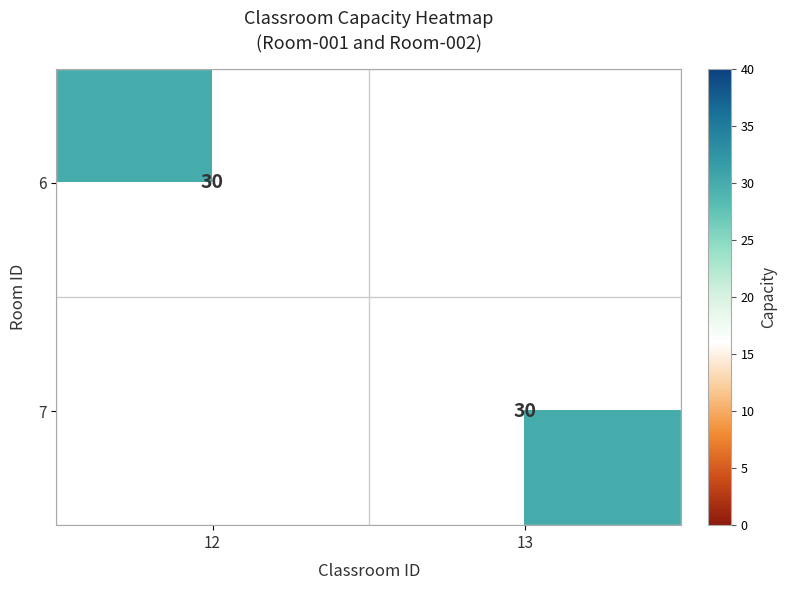

Which has a higher value, 12 or 13?

12